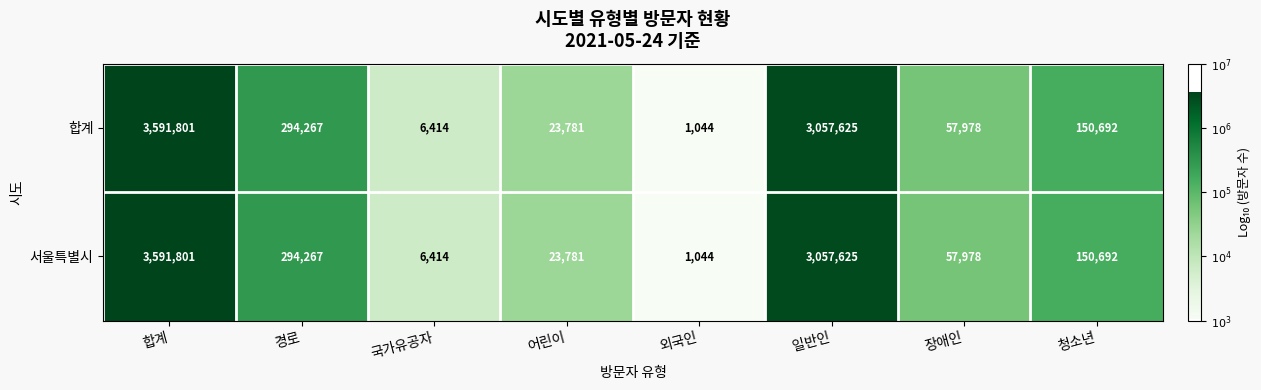

Read the 서울특별시 value at 어린이, to the nearest 100.

23800